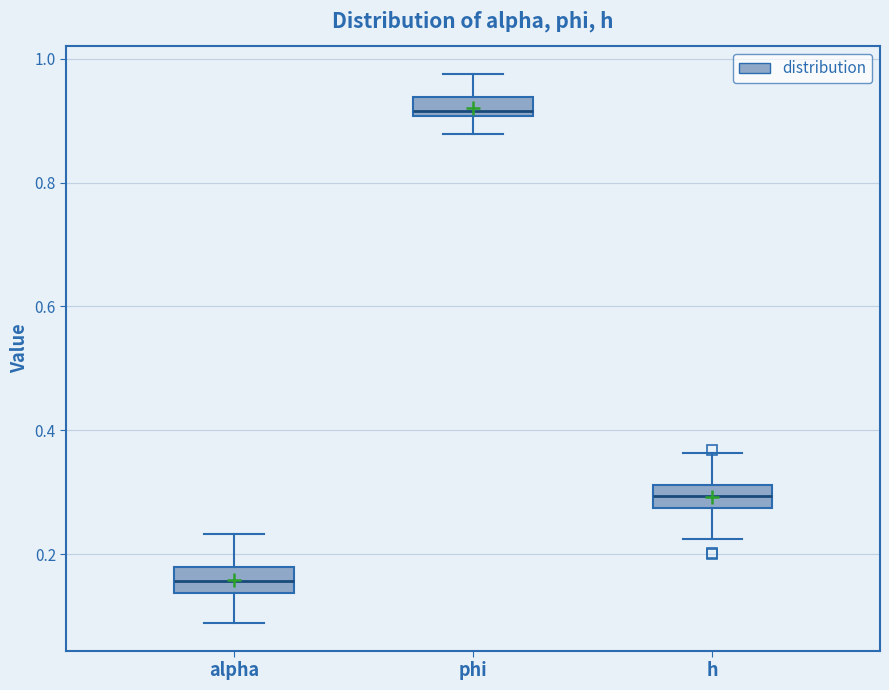

Which box has the highest median line?

phi